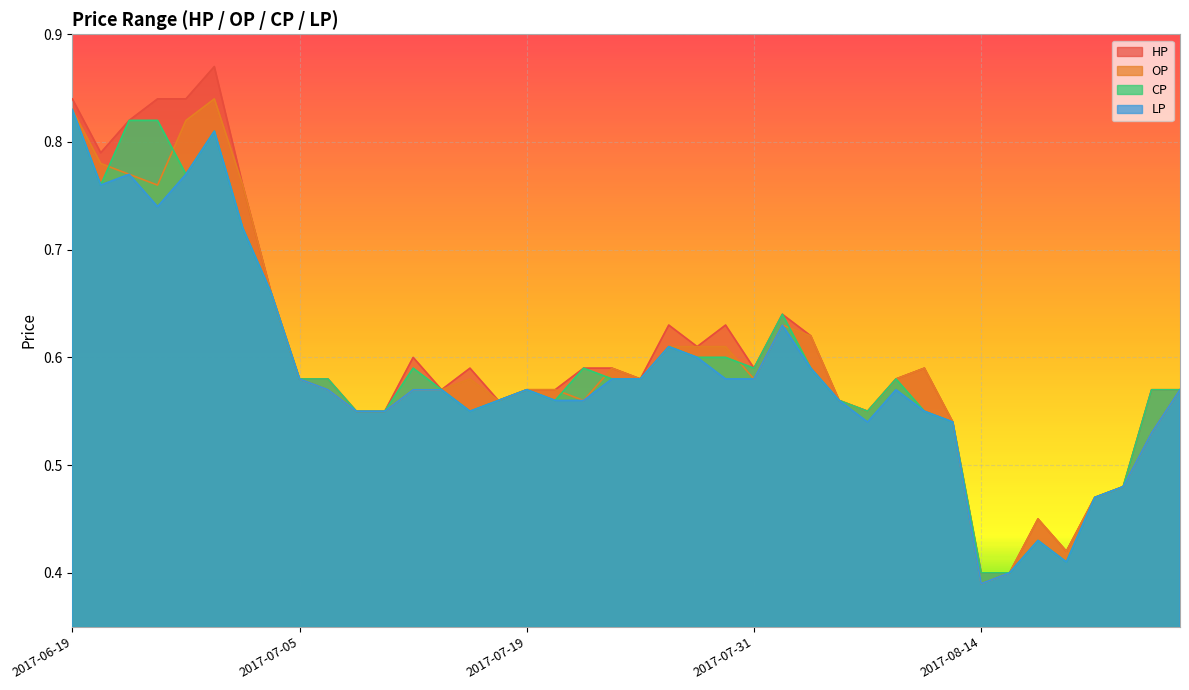

At which category does the chart reach its peak across all series?

2017-06-26